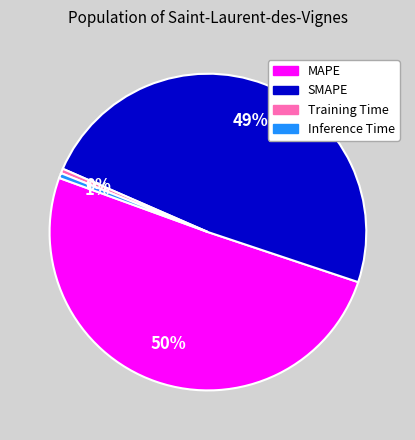

What percentage is the MAPE slice, to the nearest percent?

50%